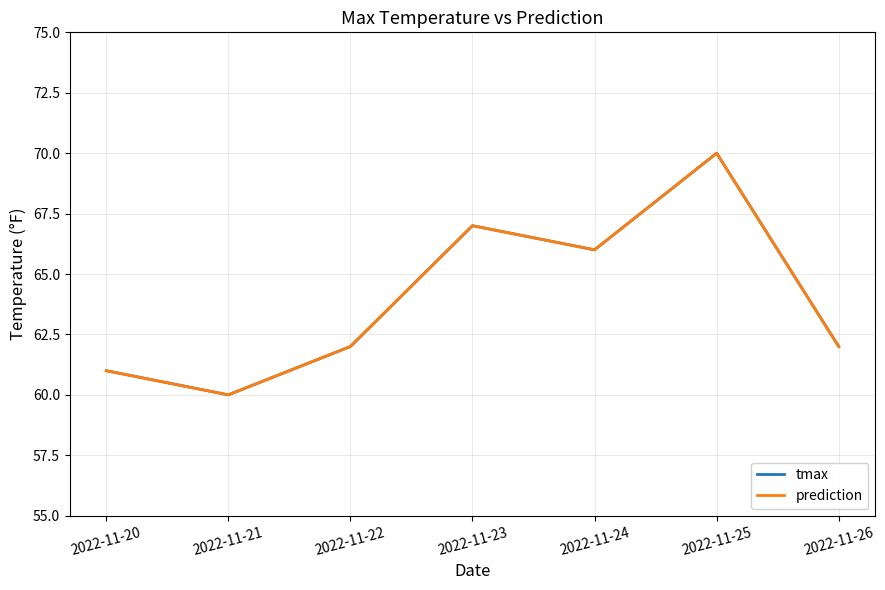

Is this an area chart (filled region under the line)?

No